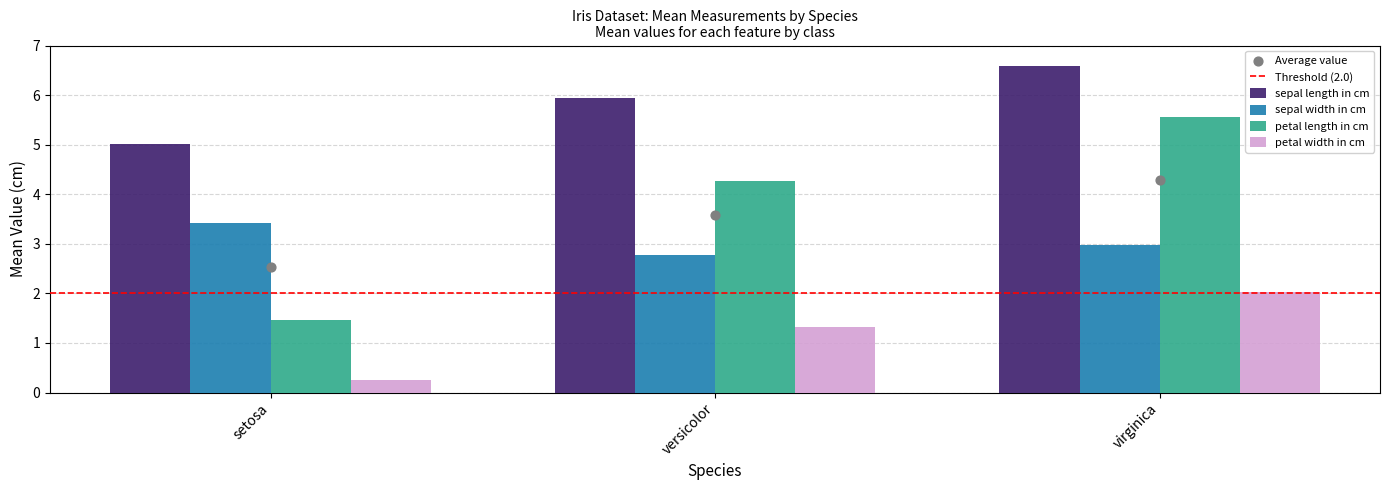

Is the value of petal length in cm at virginica greater than the value of sepal length in cm at setosa?

Yes